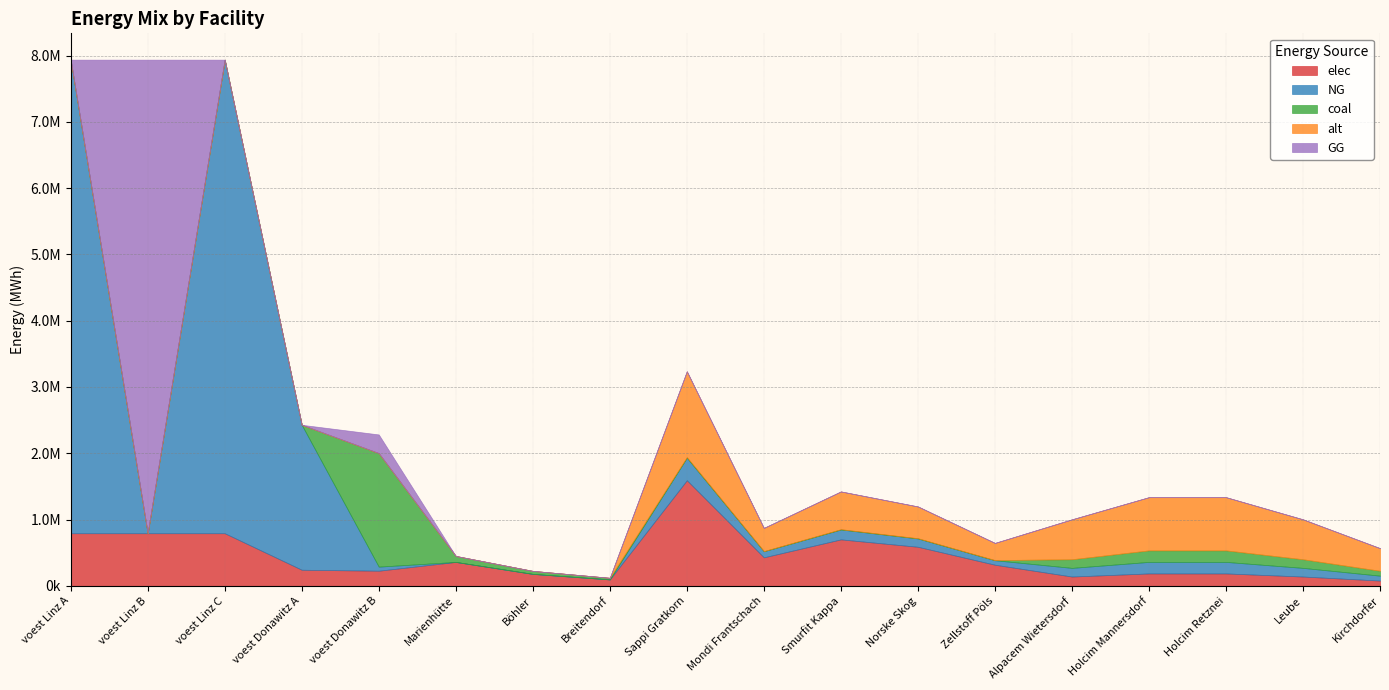

The GG series shows -2991129.3 at Marienhütte. True or false?

False